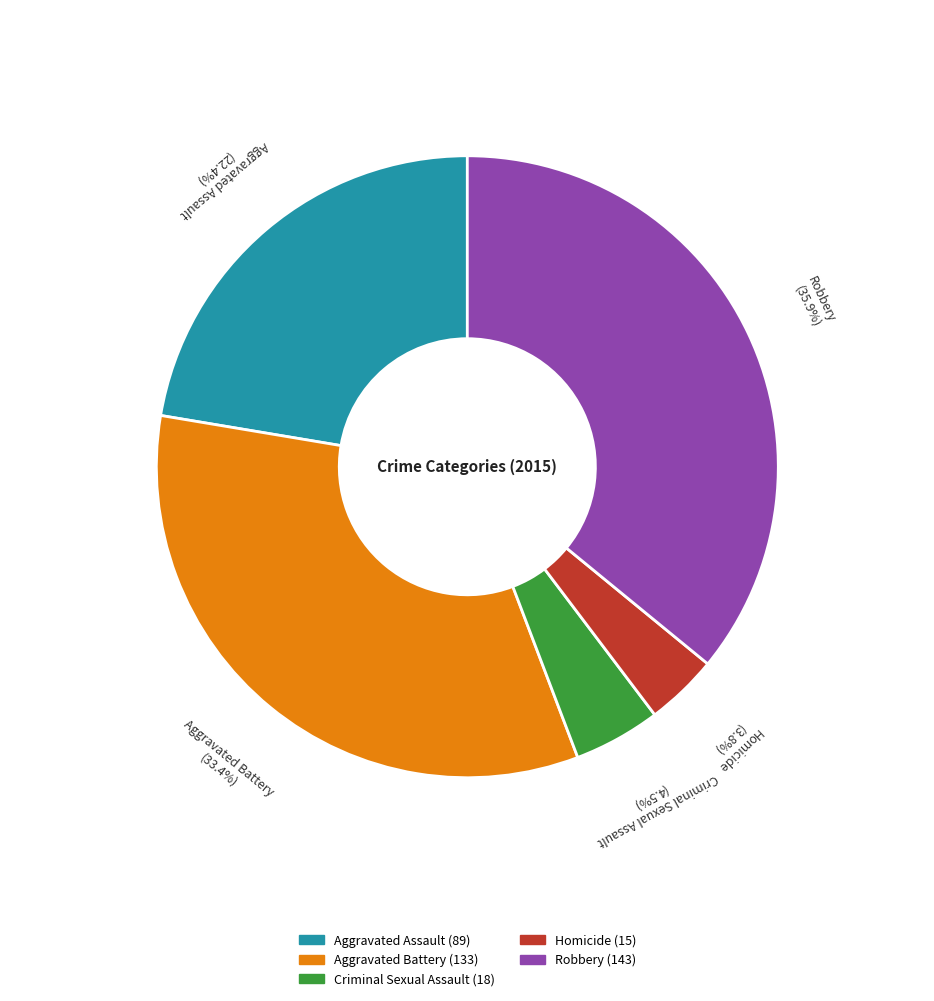

To the nearest percent, what is the difference between the Robbery and Criminal Sexual Assault slice percentages?

31%